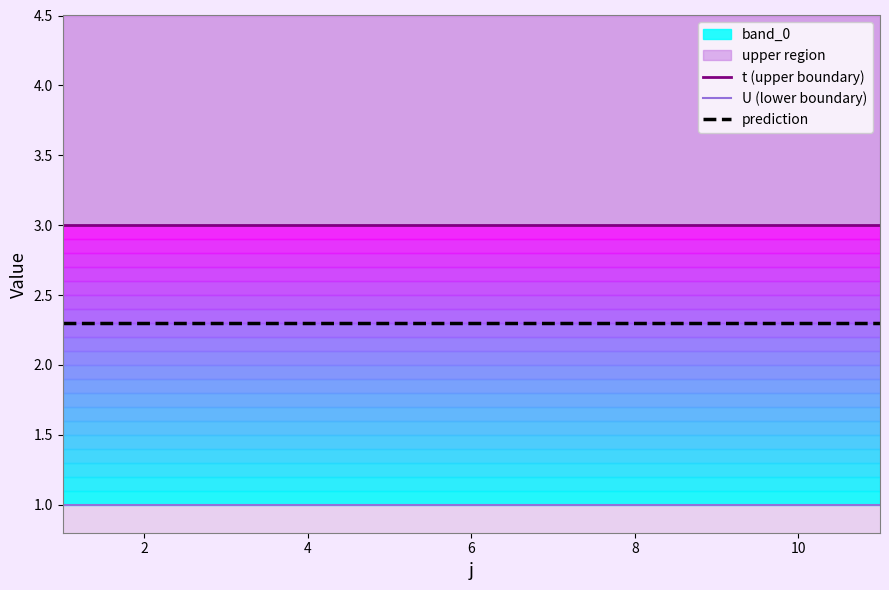

True or false: t (upper boundary) has more than 2 interior local peaks.

False